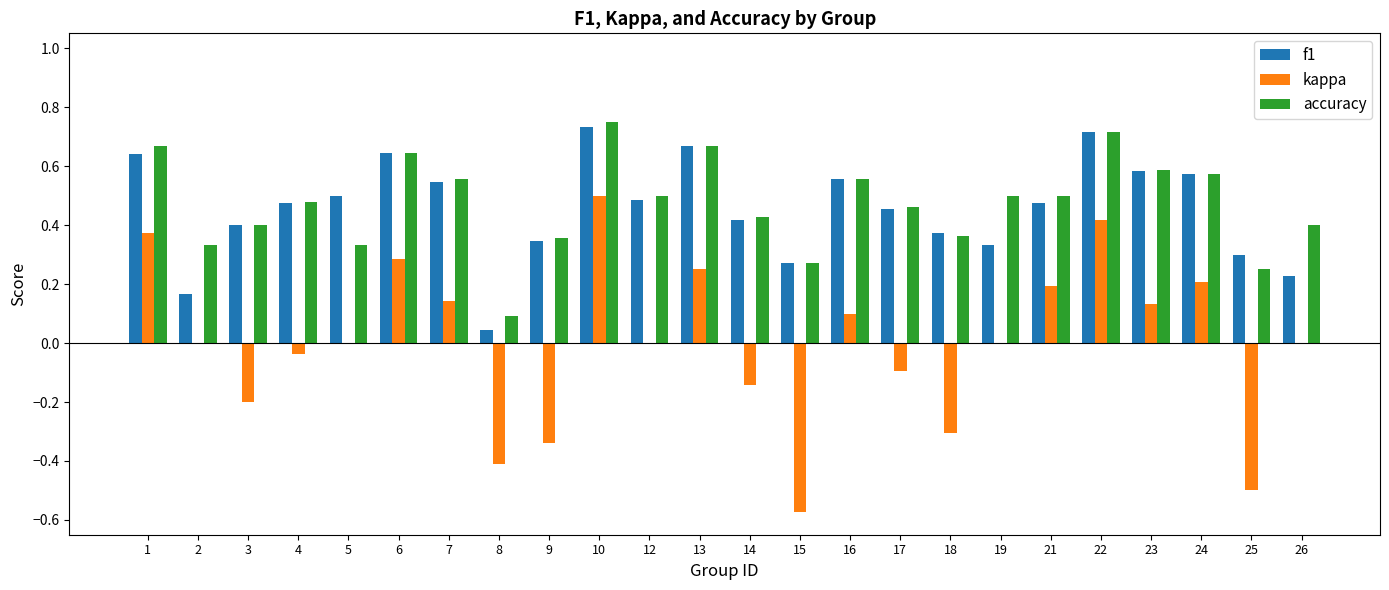

Which series changed the most between 9 and 17?

kappa